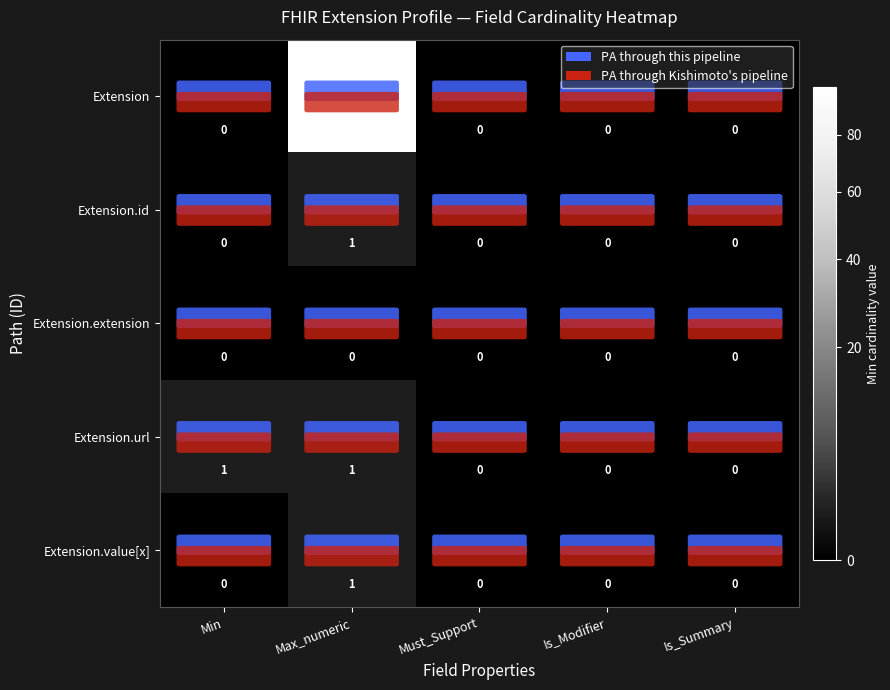

What is the sum of the Extension values at Is_Summary and Max_numeric?

99